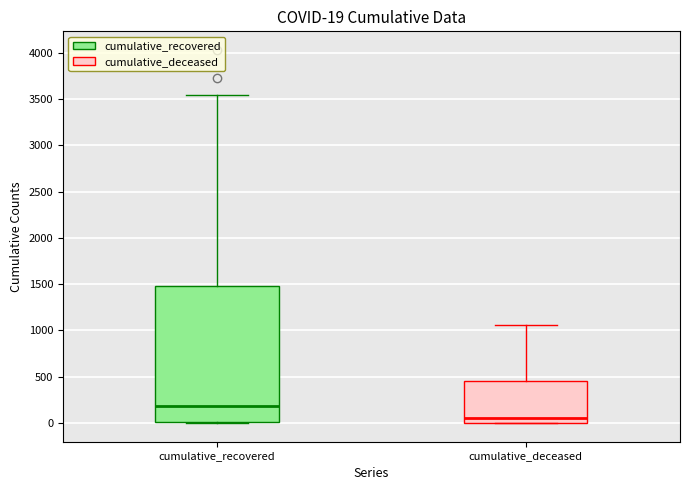

Which box has the lowest median line?

cumulative_deceased